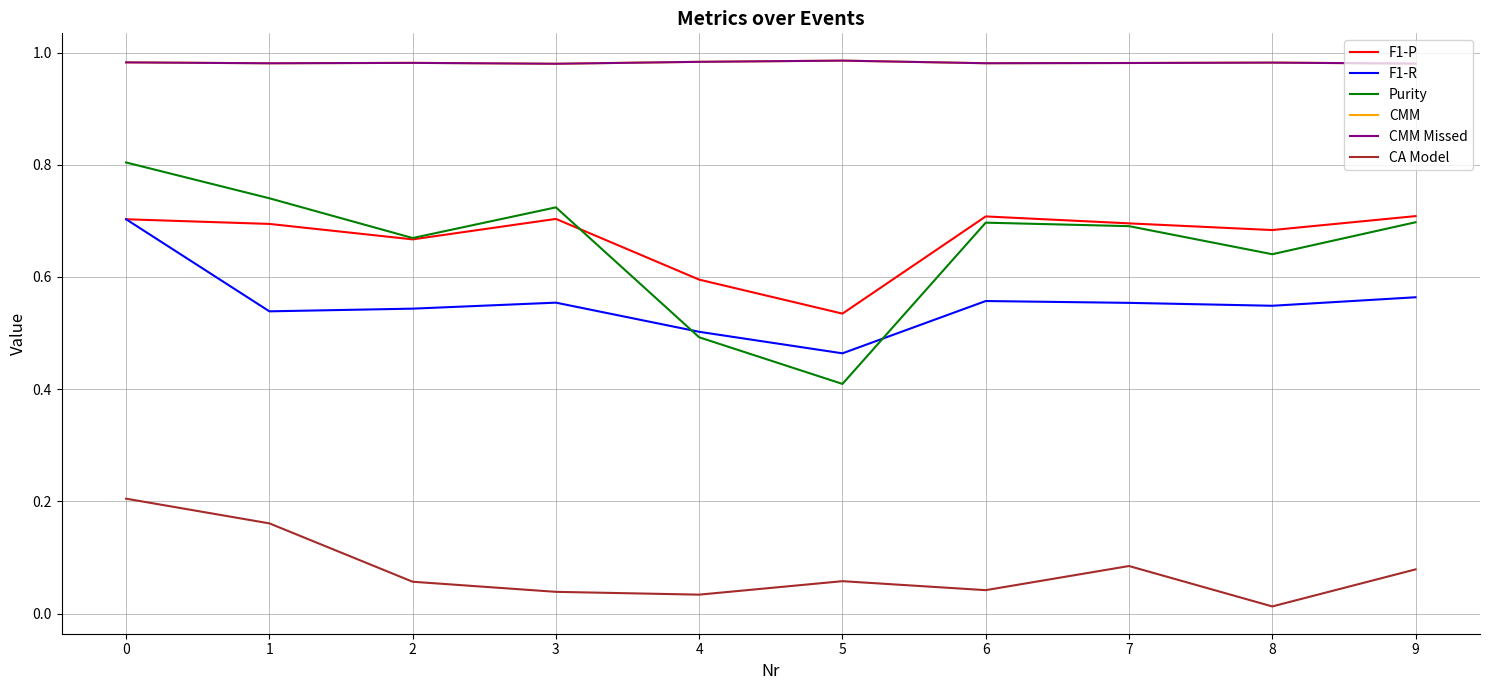

What is the difference between the second highest and minimum values in the Purity series?

0.3